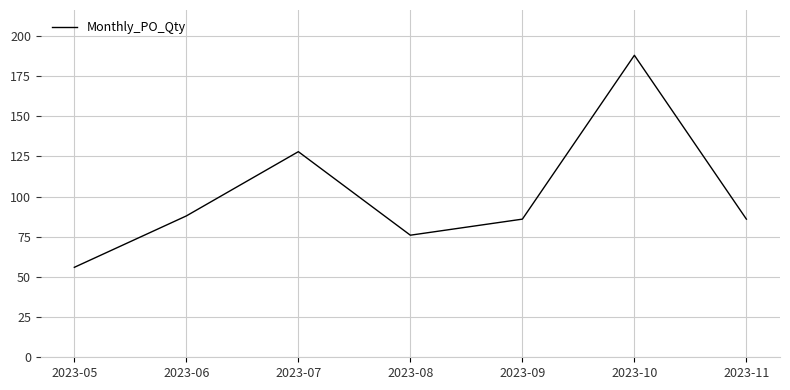

True or false: the data shows 86 at 2023-11.

True